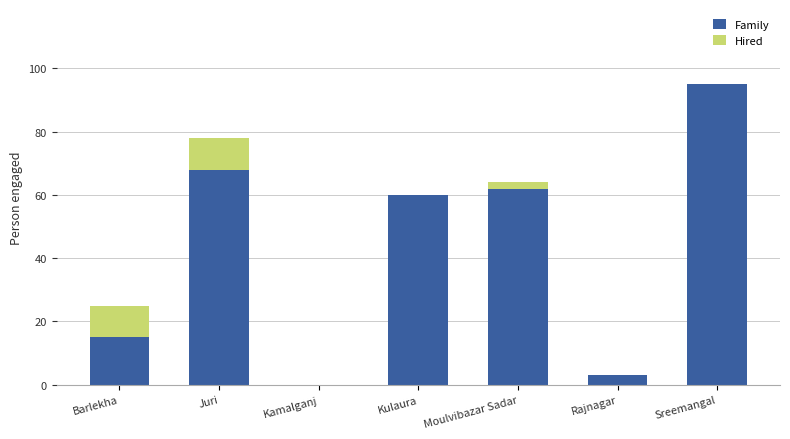

True or false: Family has a value of 68 at Juri.

True